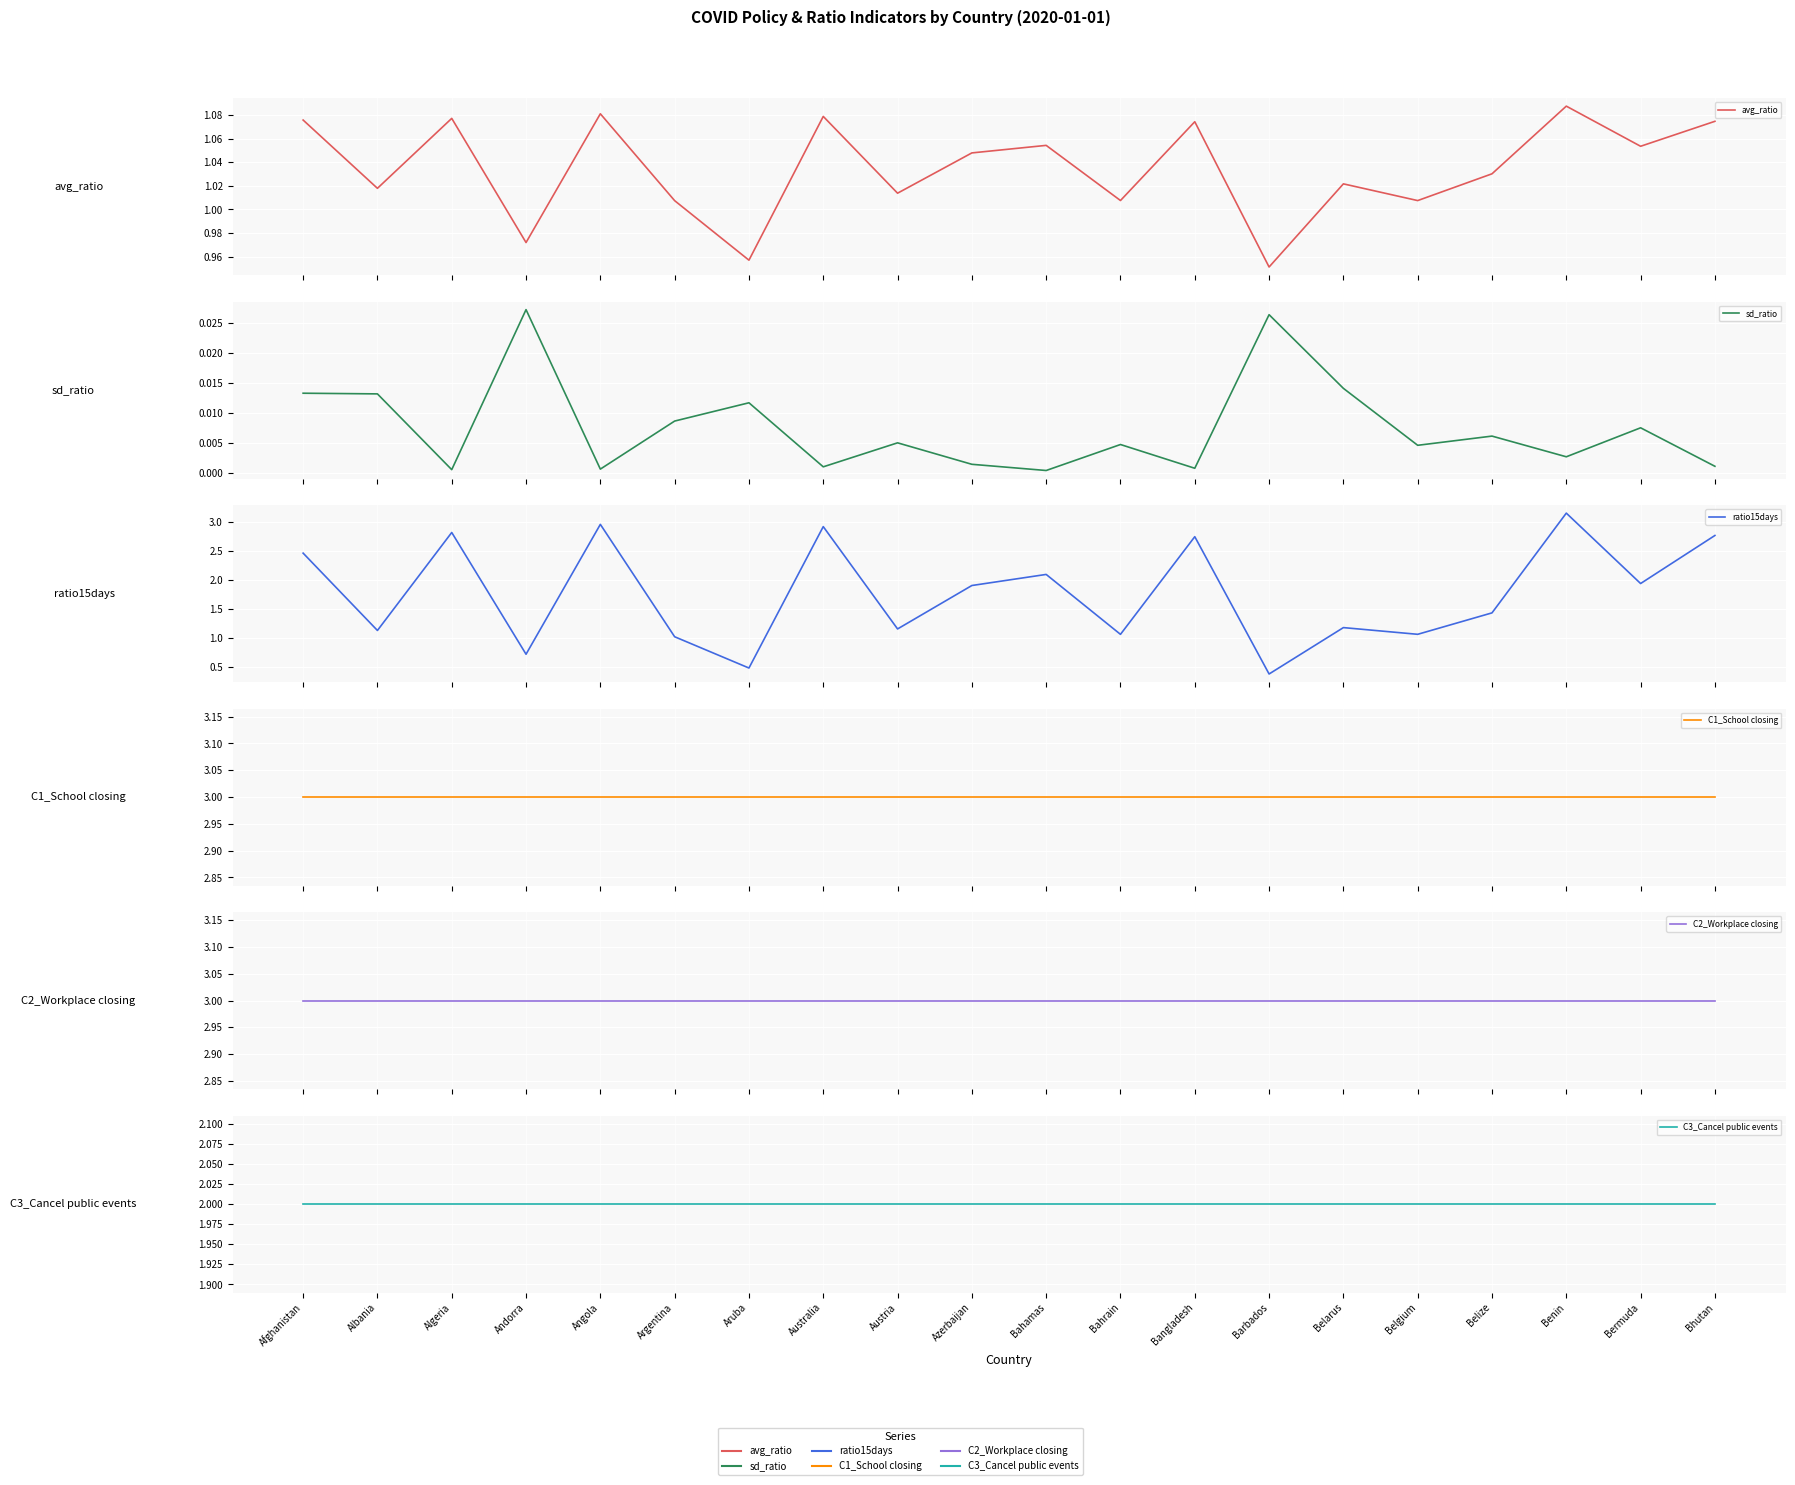

What is the label of the 16th point from the right?

Angola